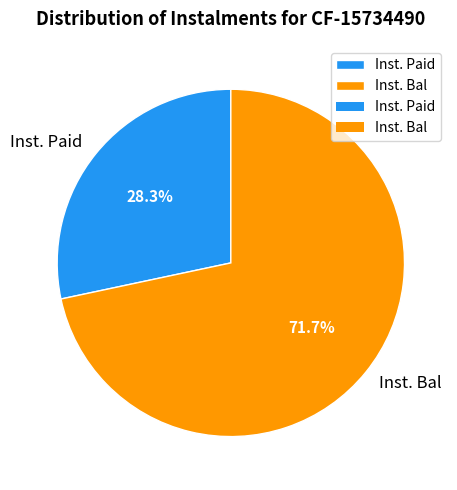

Which category has the biggest portion of the pie?

Inst. Bal